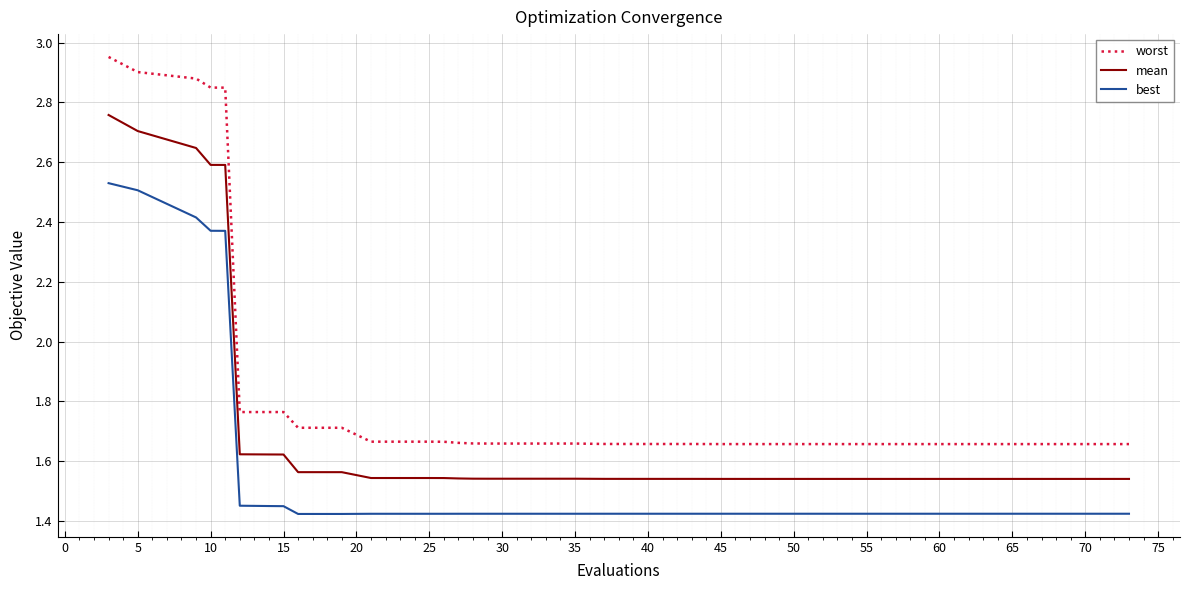

True or false: mean and worst cross at least once.

False